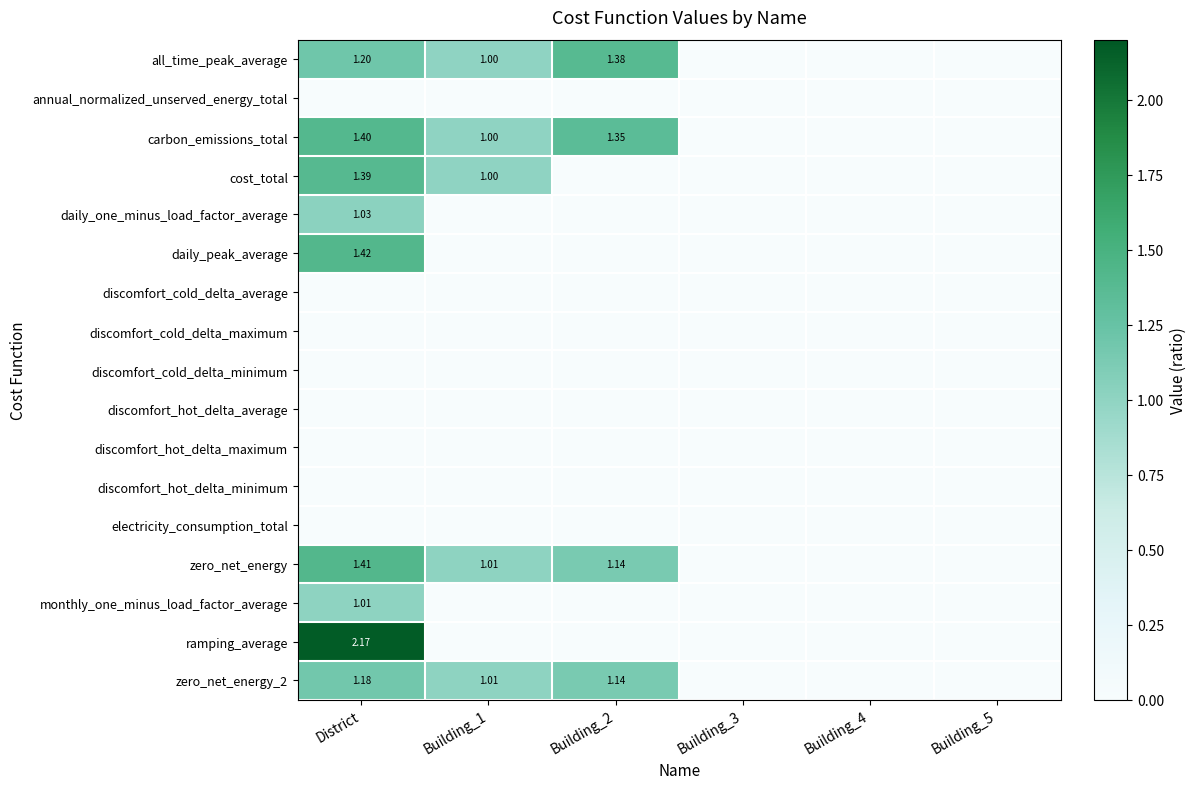

Rank the series by their maximum value, from highest to lowest.

ramping_average, daily_peak_average, zero_net_energy, carbon_emissions_total, cost_total, all_time_peak_average, zero_net_energy_2, daily_one_minus_load_factor_average, monthly_one_minus_load_factor_average, annual_normalized_unserved_energy_total, discomfort_cold_delta_average, discomfort_cold_delta_maximum, discomfort_cold_delta_minimum, discomfort_hot_delta_average, discomfort_hot_delta_maximum, discomfort_hot_delta_minimum, electricity_consumption_total